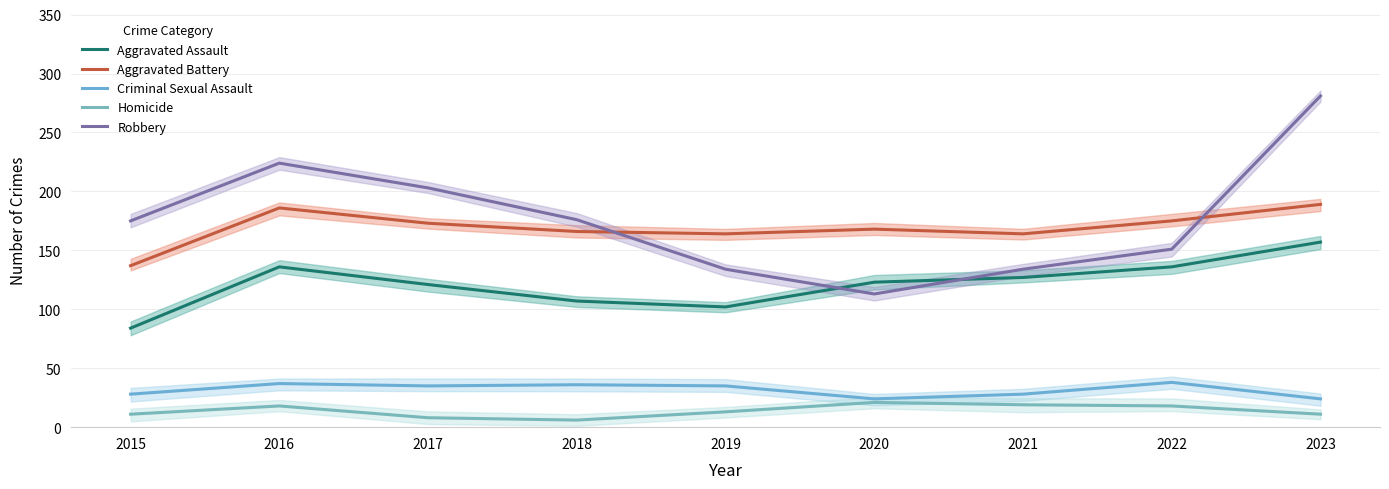

Where does the Robbery series first go above 175?

2016